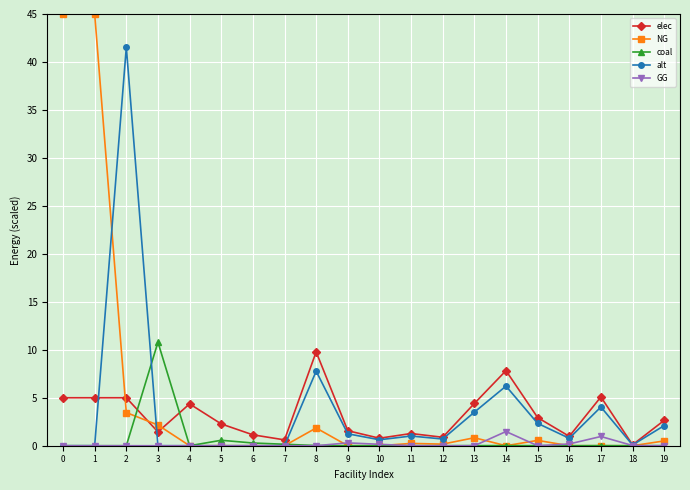

What is the difference between the maximum and minimum values in the alt series?

41.5